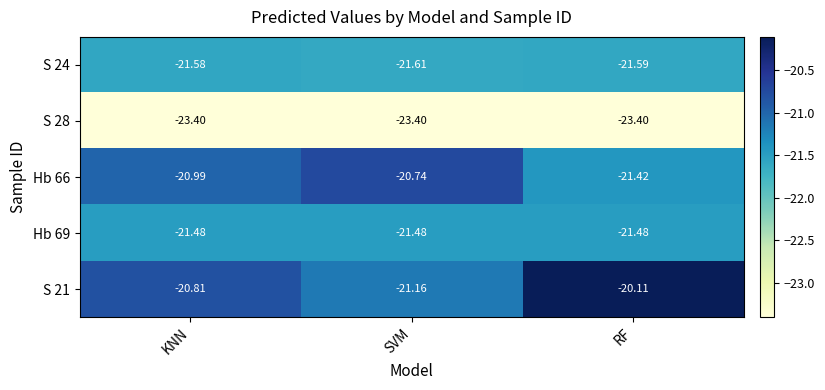

What is the total value across all series at RF?

-108.0